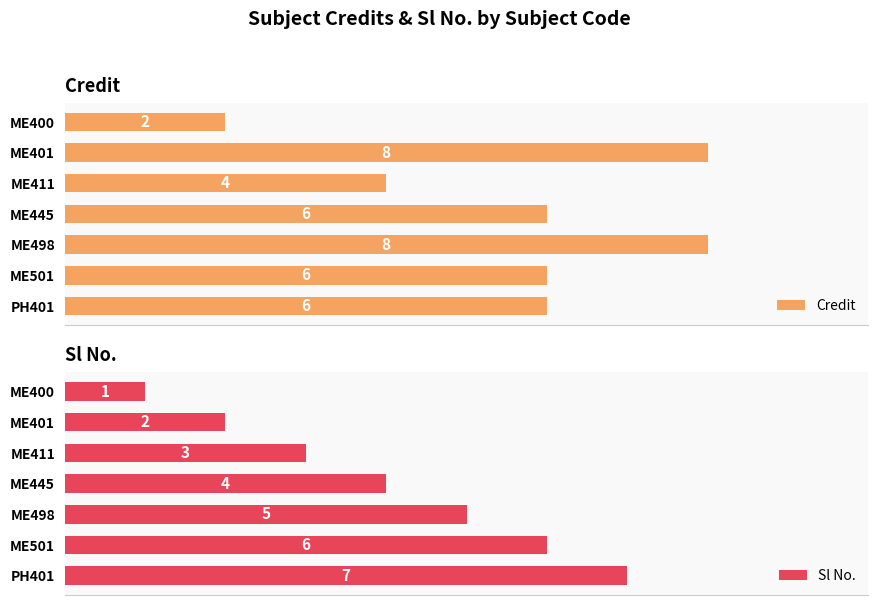

Which category has the highest value in the Sl No. series?

PH401